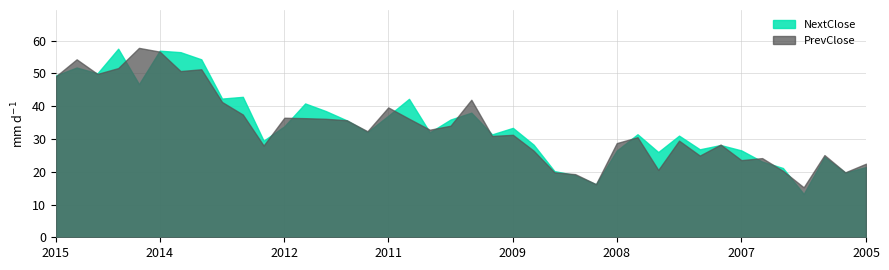

Rank the series by their maximum value, from lowest to highest.

NextClose, PrevClose